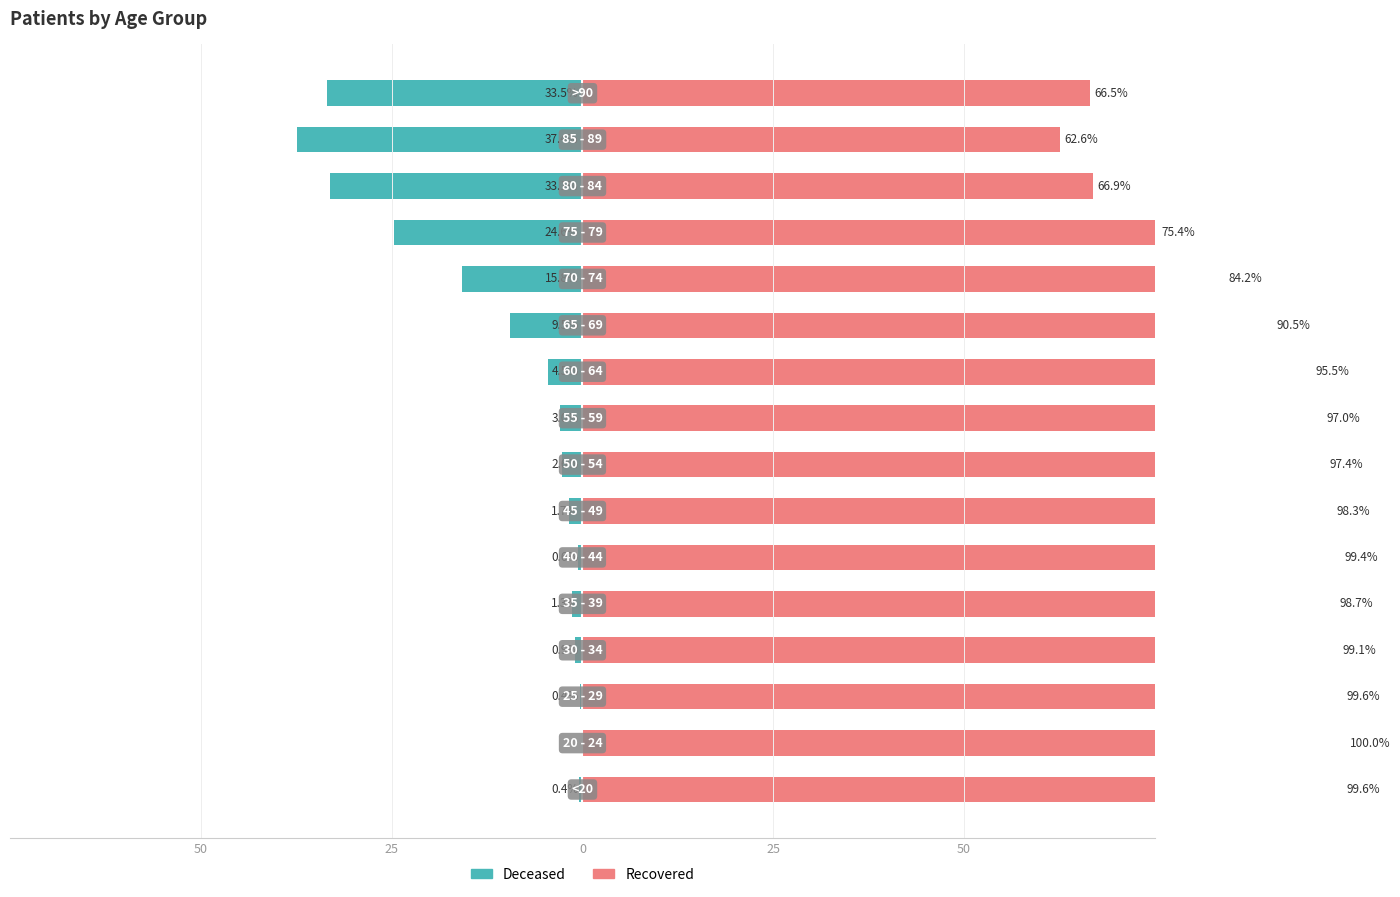

Reading left to right, list all the values displayed in this chart.

patients_deceased: -0.4	0.0	-0.4	-0.9	-1.3	-0.6	-1.7	-2.6	-3.0	-4.5	-9.5	-15.8	-24.6	-33.1	-37.4	-33.5
patients_recovered: 99.6	100.0	99.6	99.1	98.7	99.4	98.3	97.4	97.0	95.5	90.5	84.2	75.4	66.9	62.6	66.5